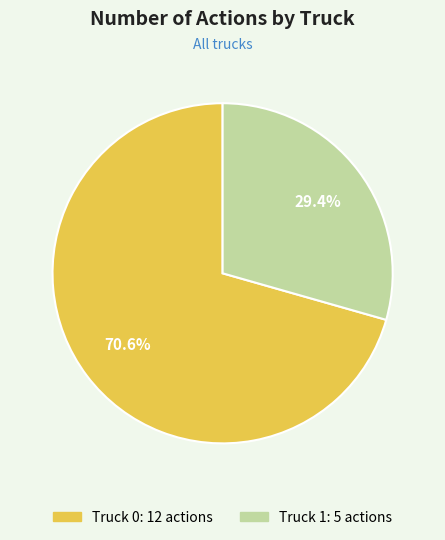

How many slices are in this pie chart?

2